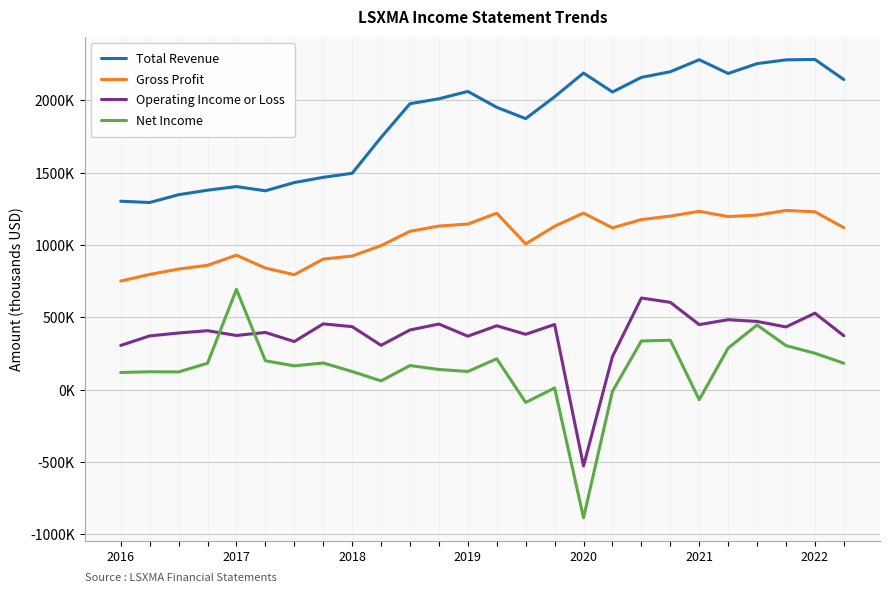

What are all the series names shown in the legend?

Total Revenue, Gross Profit, Operating Income or Loss, Net Income